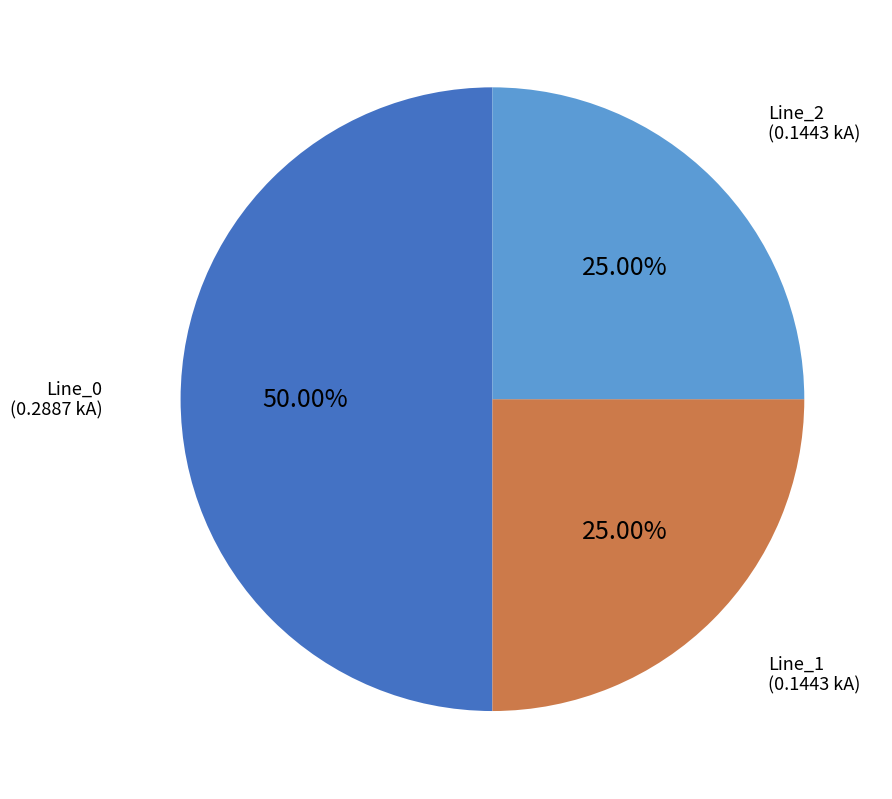

Combined, do Line_1 and Line_0 account for over 50%?

Yes